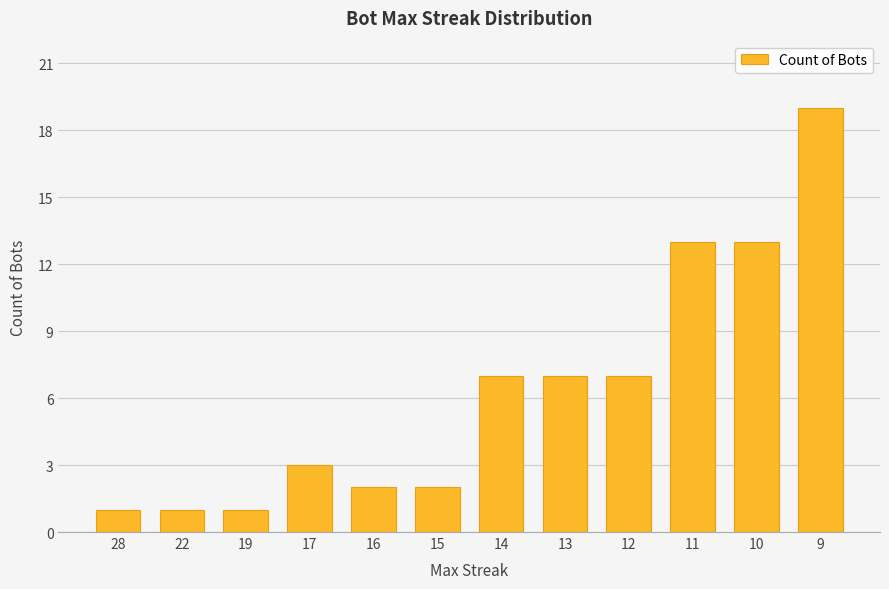

What is the minimum value shown in the chart?

1